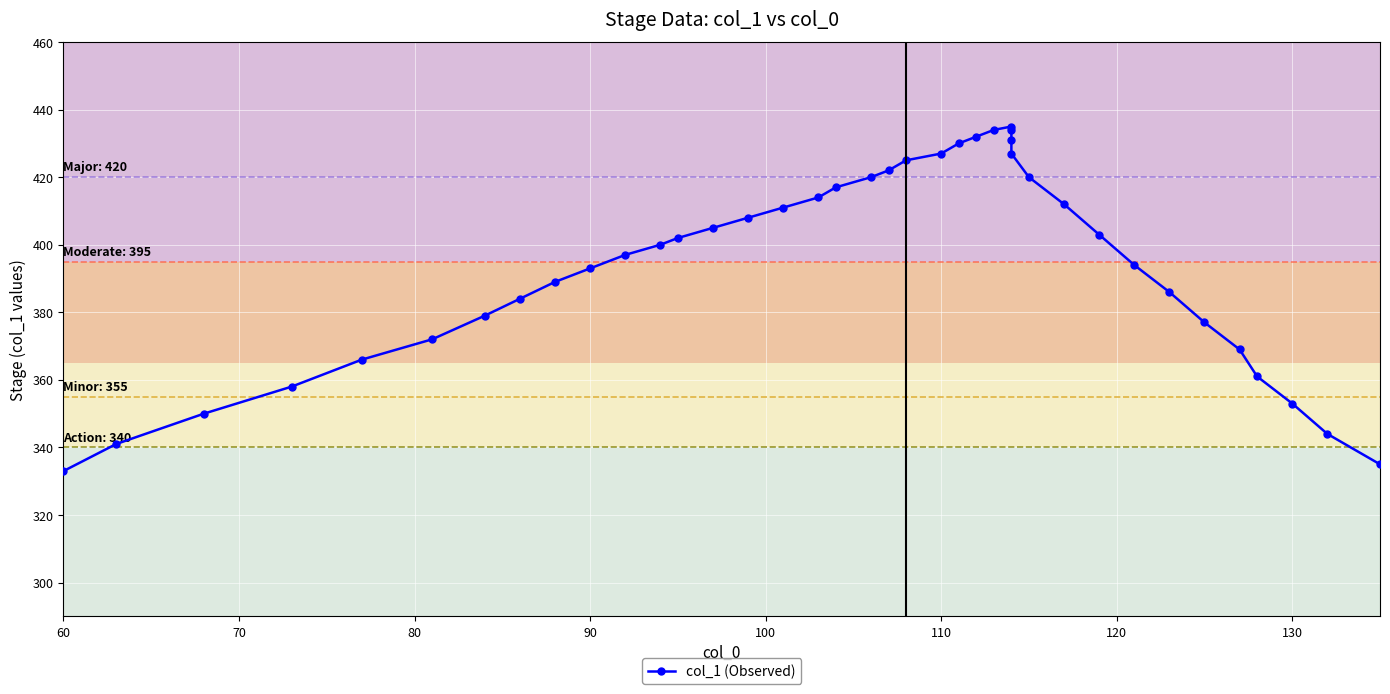

The chart shows a value of 479 at 38. True or false?

False